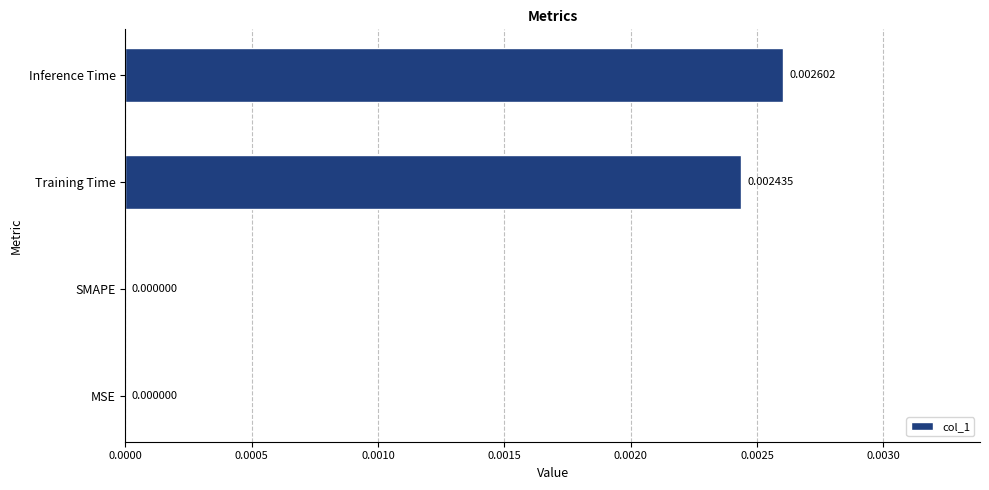

Between Training Time and MSE, which is larger?

Training Time